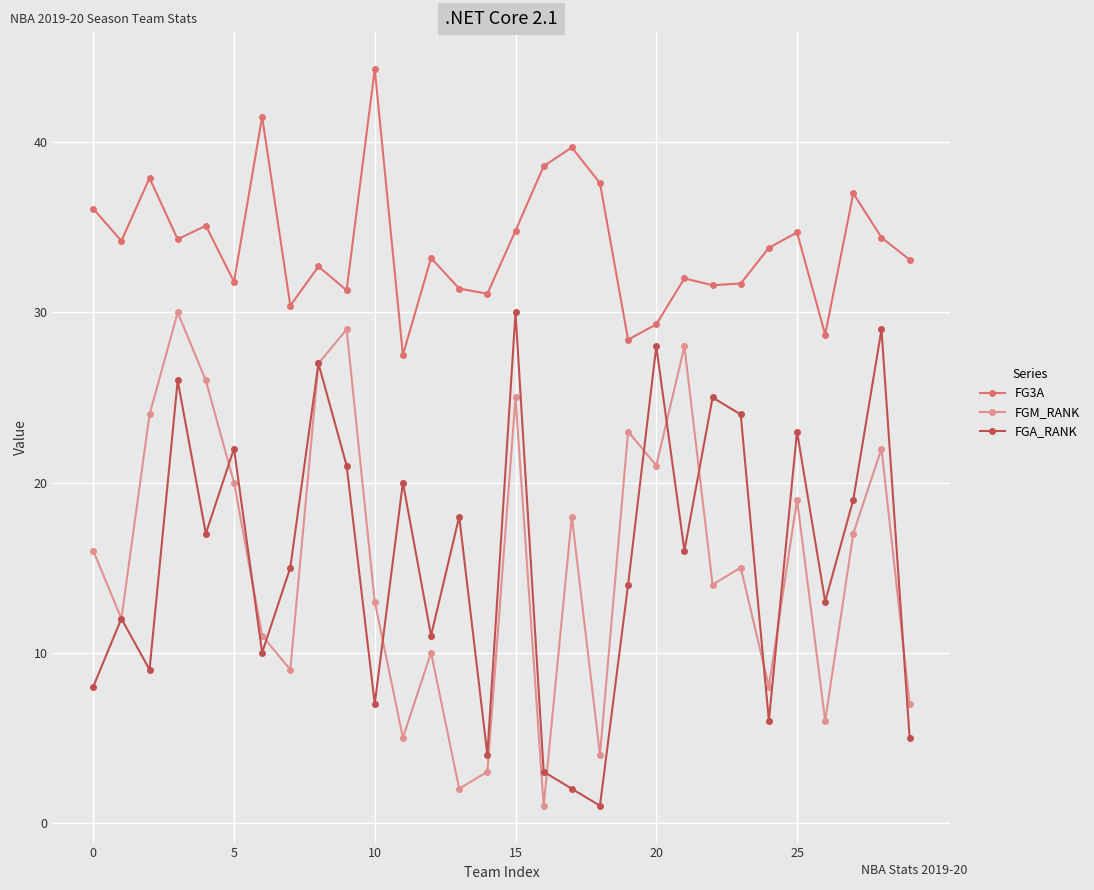

Which series has the largest total across all categories?

FG3A